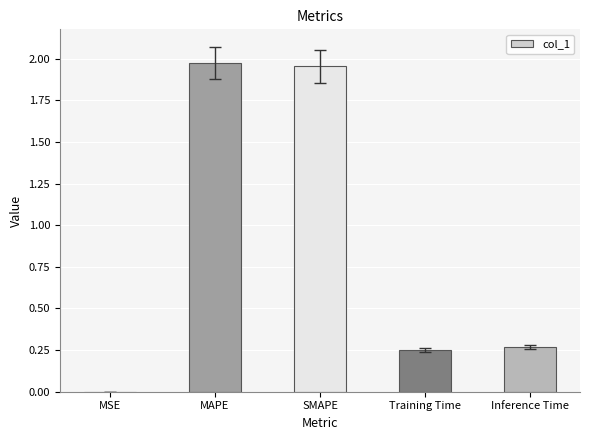

Between Inference Time and MSE, which is larger?

Inference Time